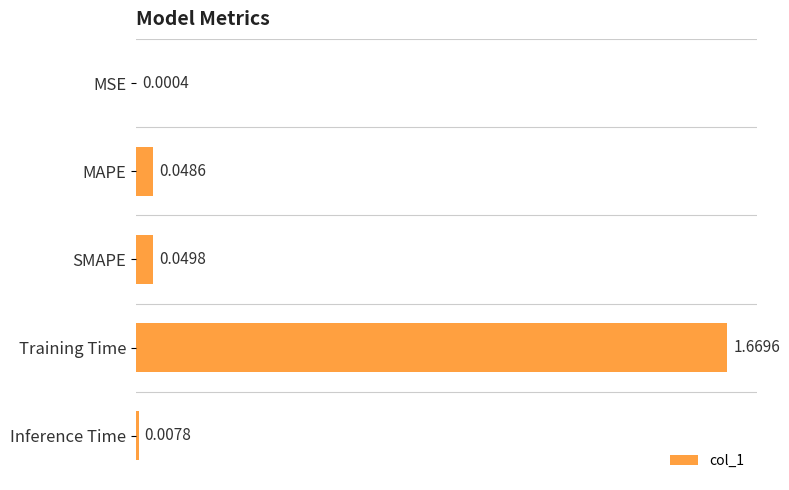

Which has a higher value, Inference Time or MAPE?

MAPE